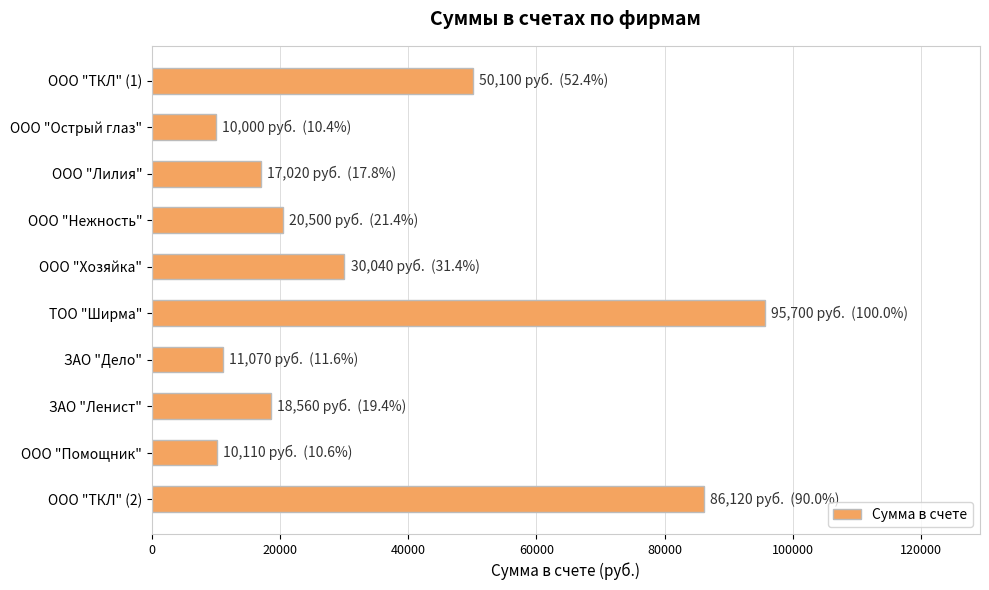

What is the change in value from ООО "Острый глаз" to ООО "ТКЛ" (2)?

+76120